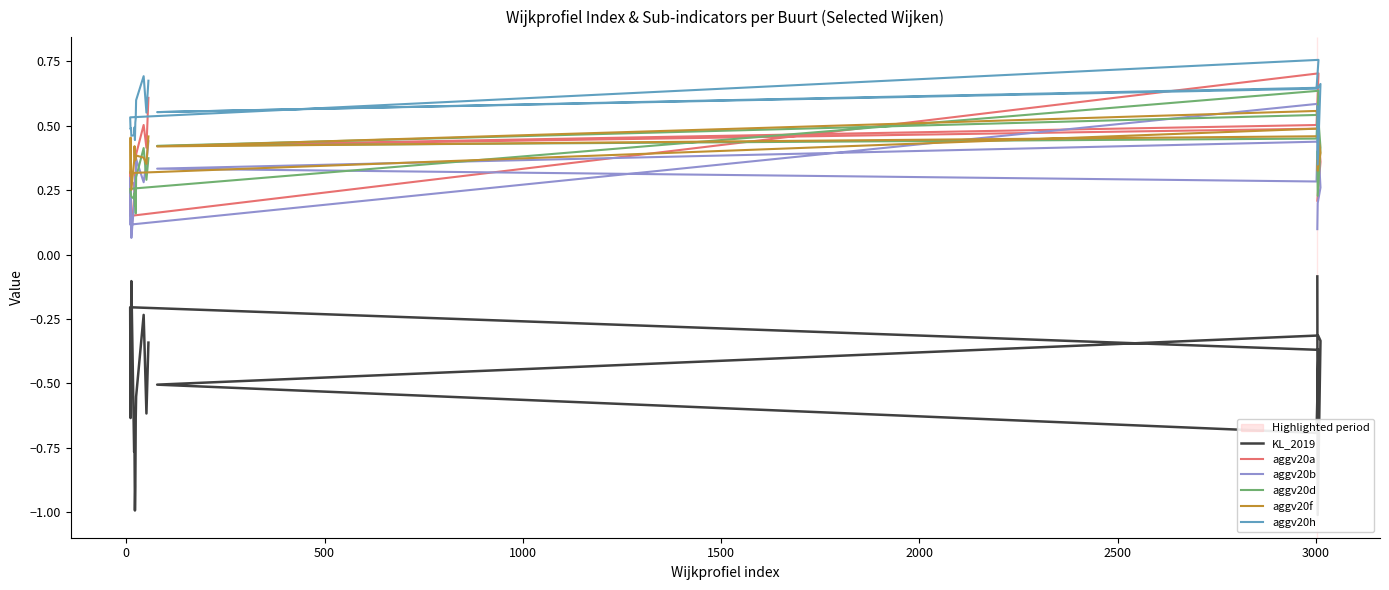

At how many categories does at least one series exceed 0?

20